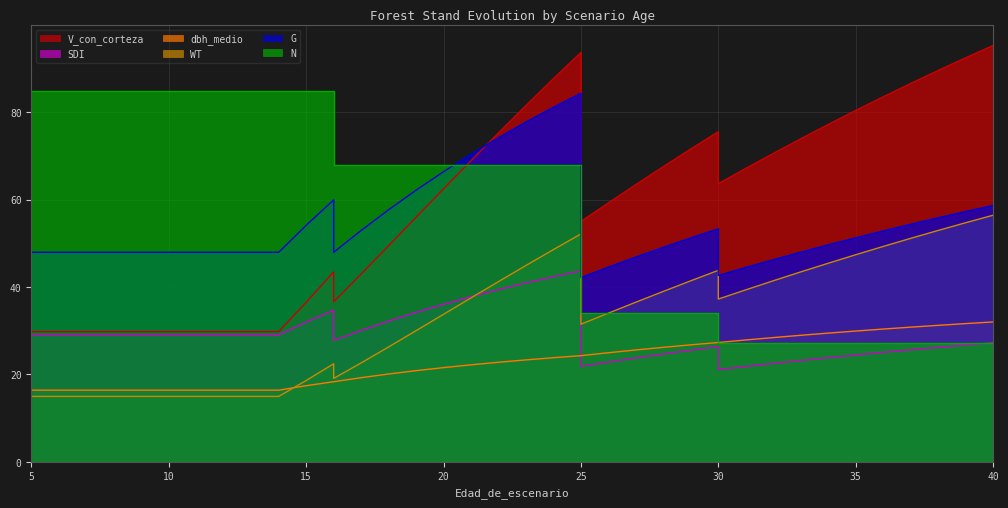

At which category is the sum across all series the highest?

25